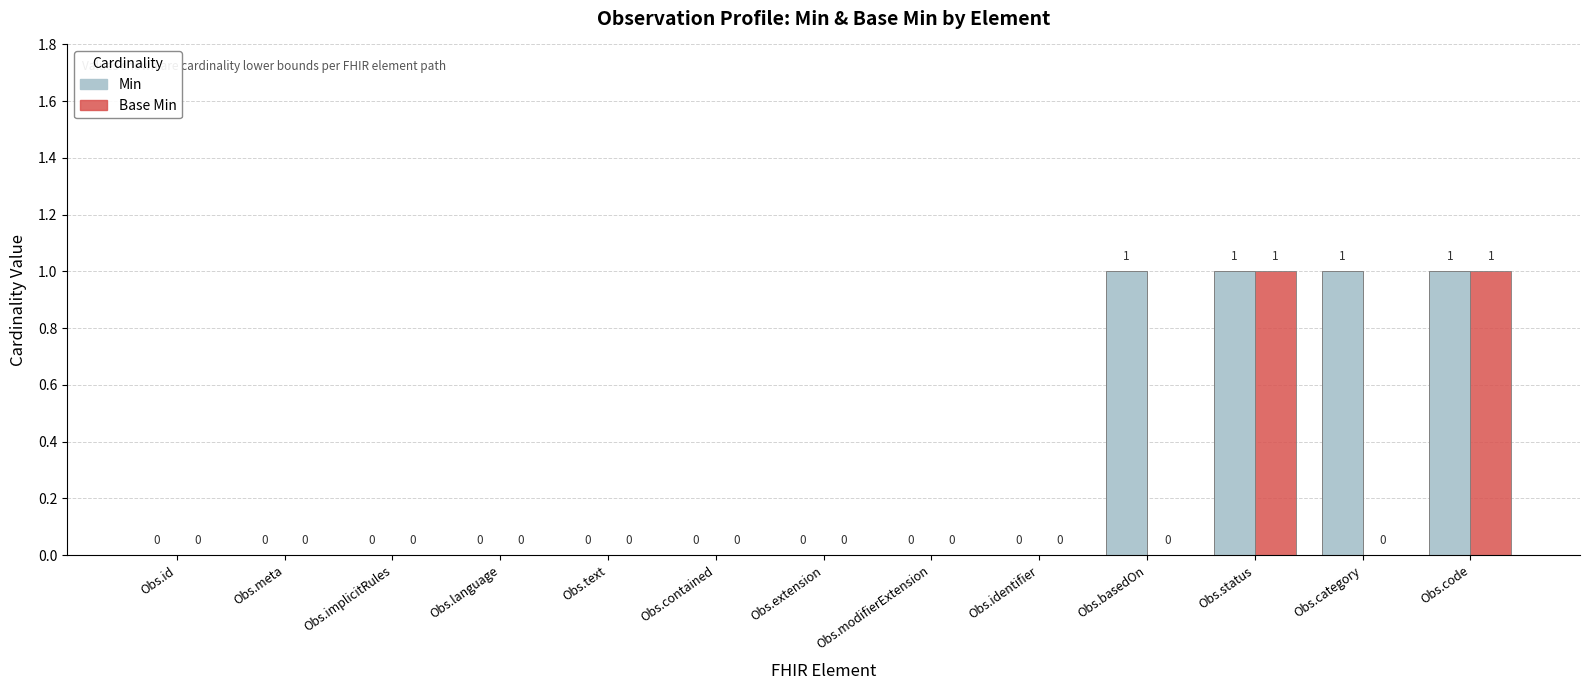

Is it true that Min equals -1 at Obs.contained?

False